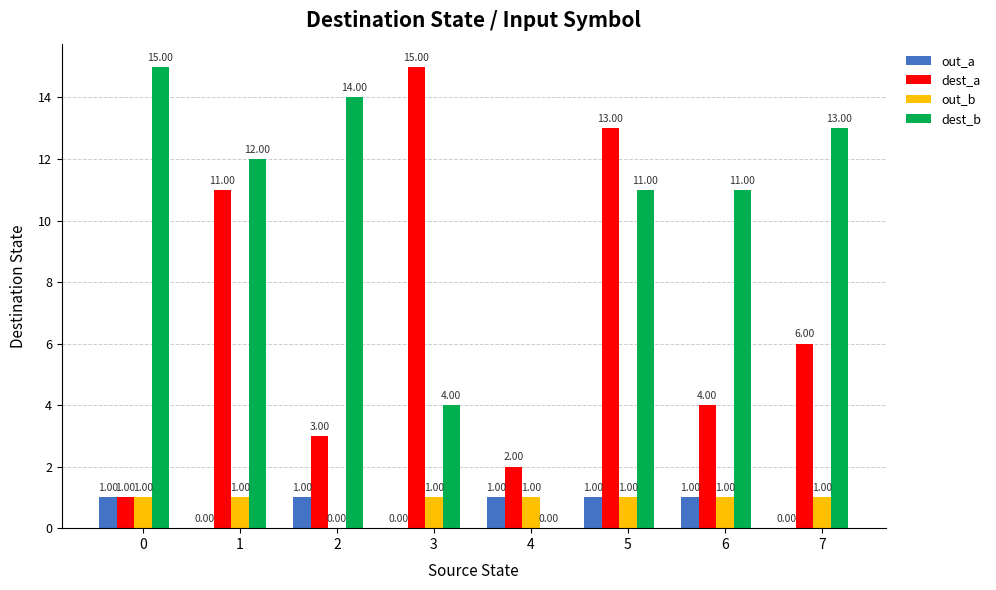

Between 2 and 3, which series saw the biggest shift?

dest_a